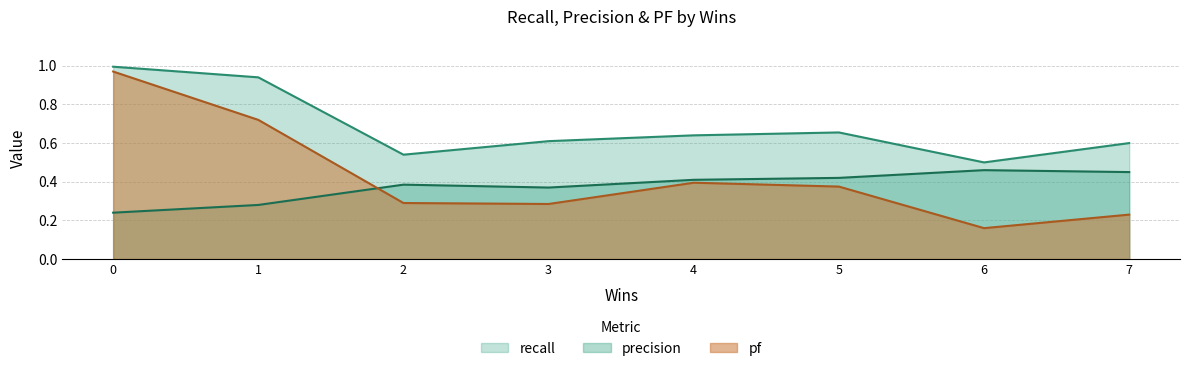

How many lines are shown in the chart?

3